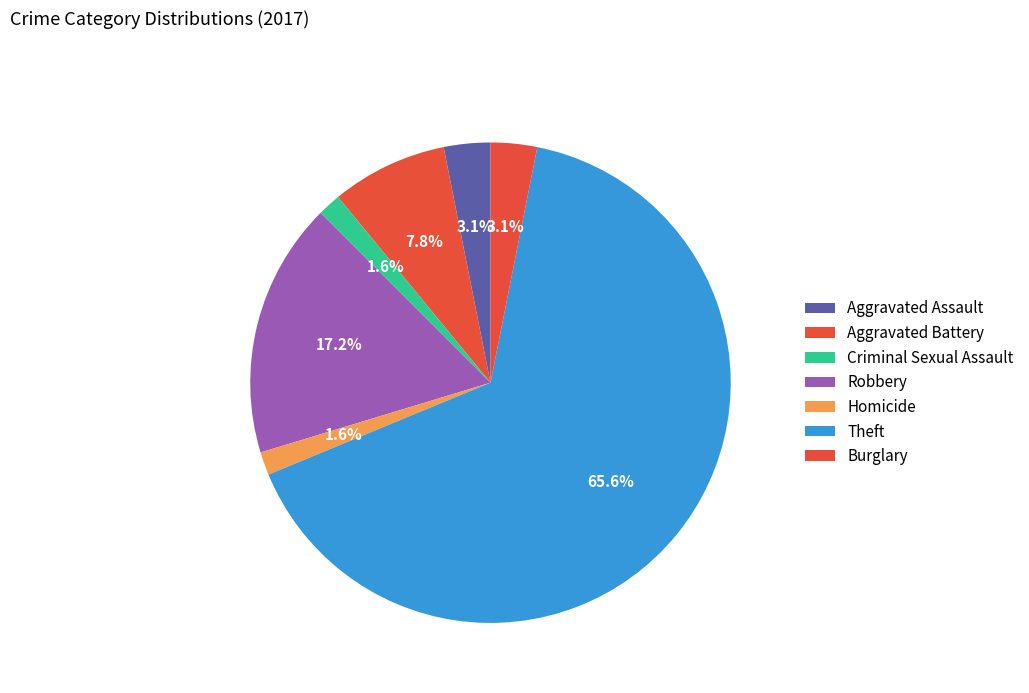

Combined, what portion of the pie is Theft and Aggravated Battery?

73.4%